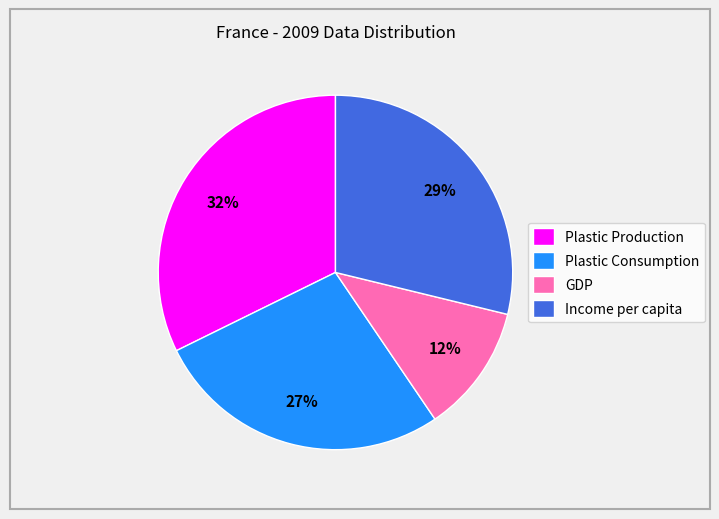

What is the largest slice in the pie chart?

Plastic Production